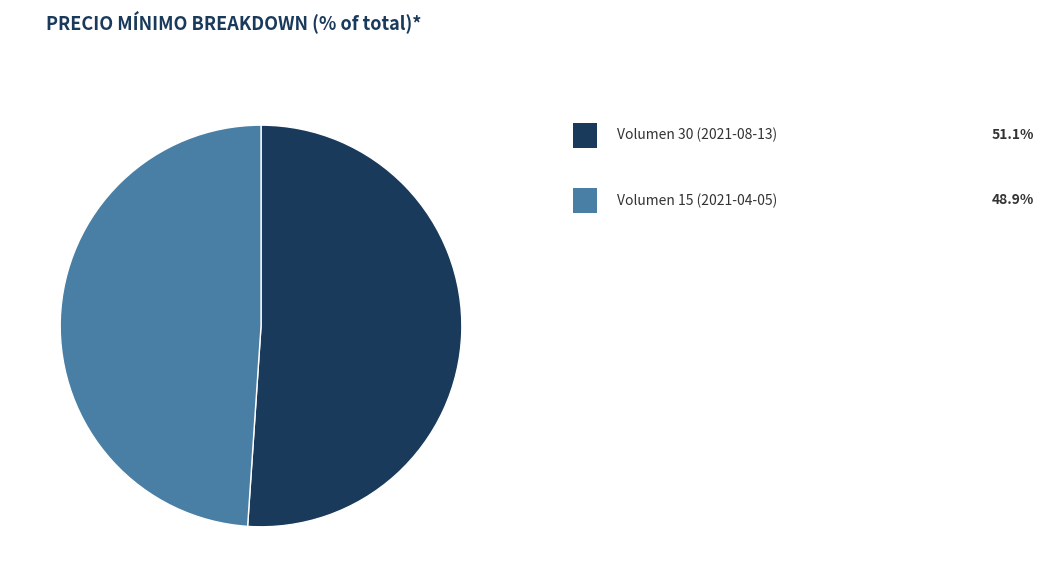

Count the number of slices in the pie.

2